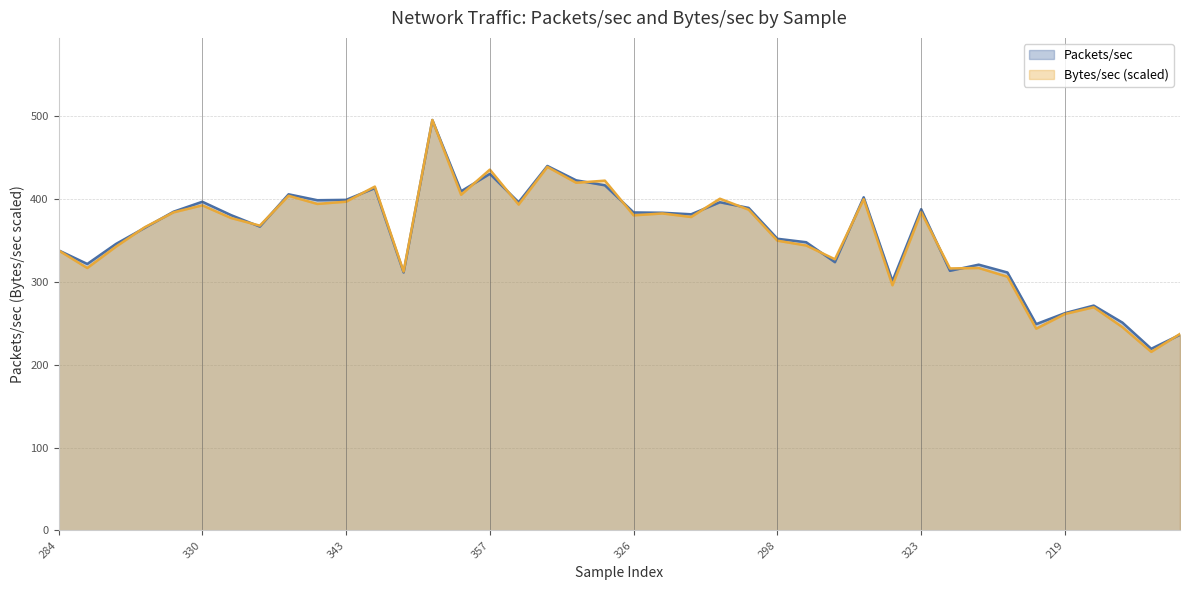

How many data points in Packets/sec are less than 381?

20